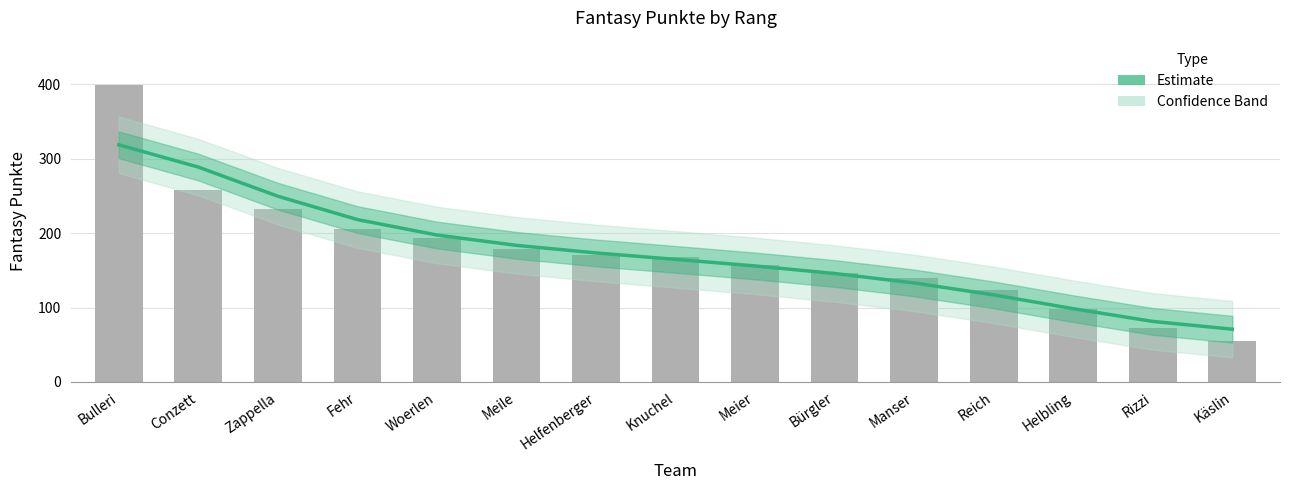

What is the approximate value at Manser?

133.1